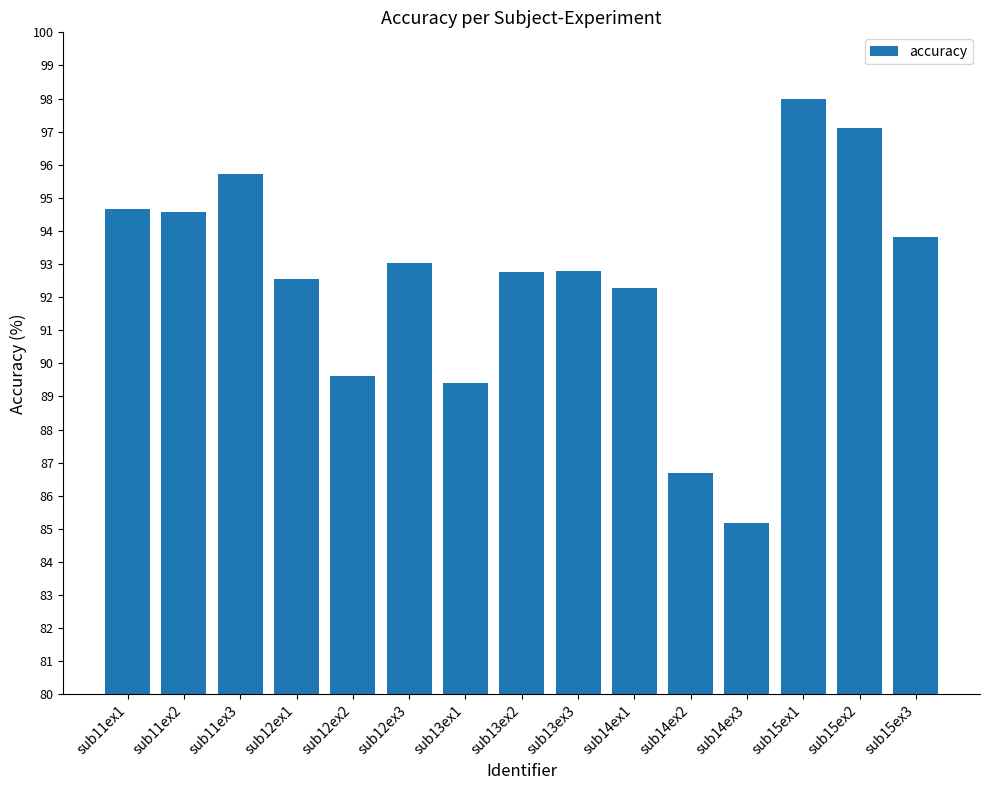

What value does the data have at sub15ex3?

93.8